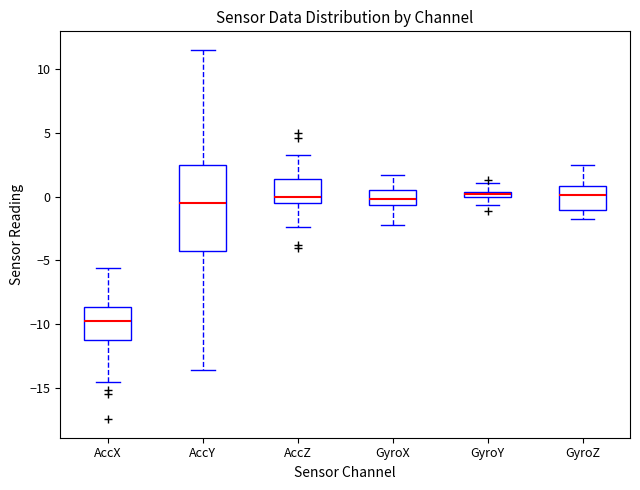

Comparing the boxes themselves (not the whiskers), which one is the tallest?

AccY